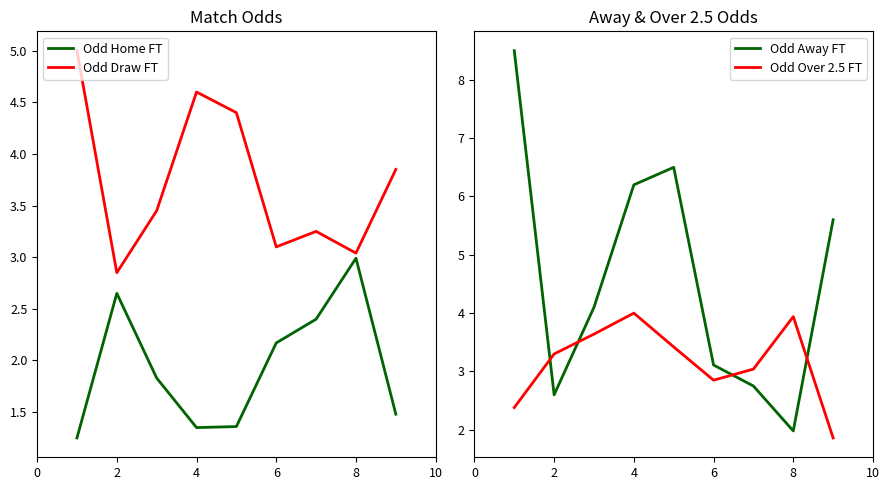

How many times do Odd Away FT and Odd Over 2.5 FT cross each other?

4